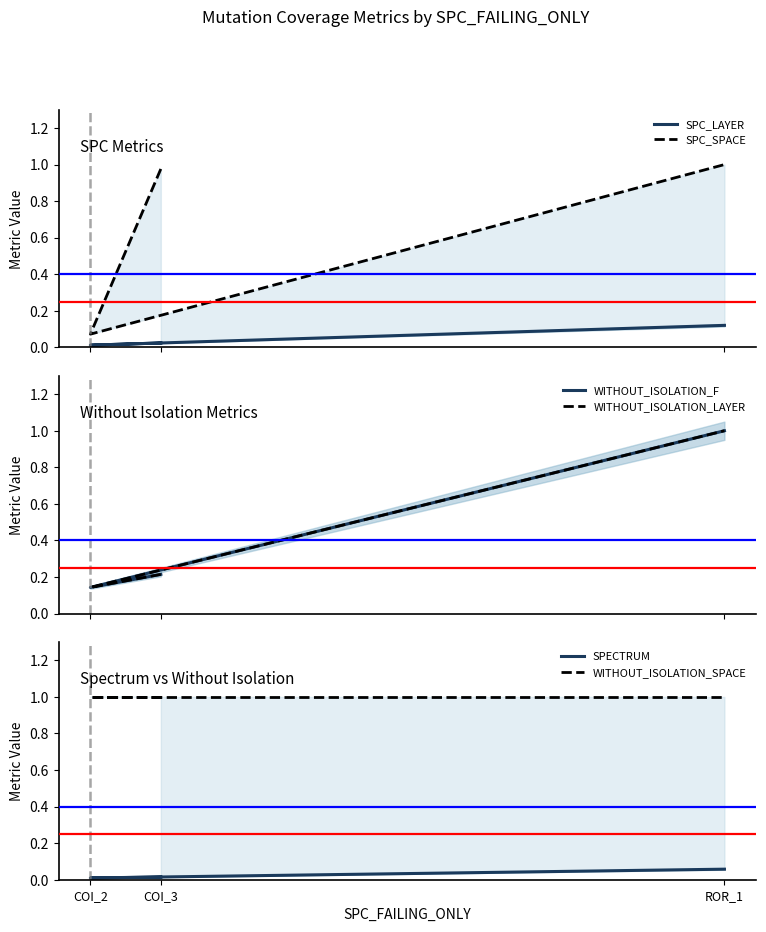

What position from the right is ROR_1?

1